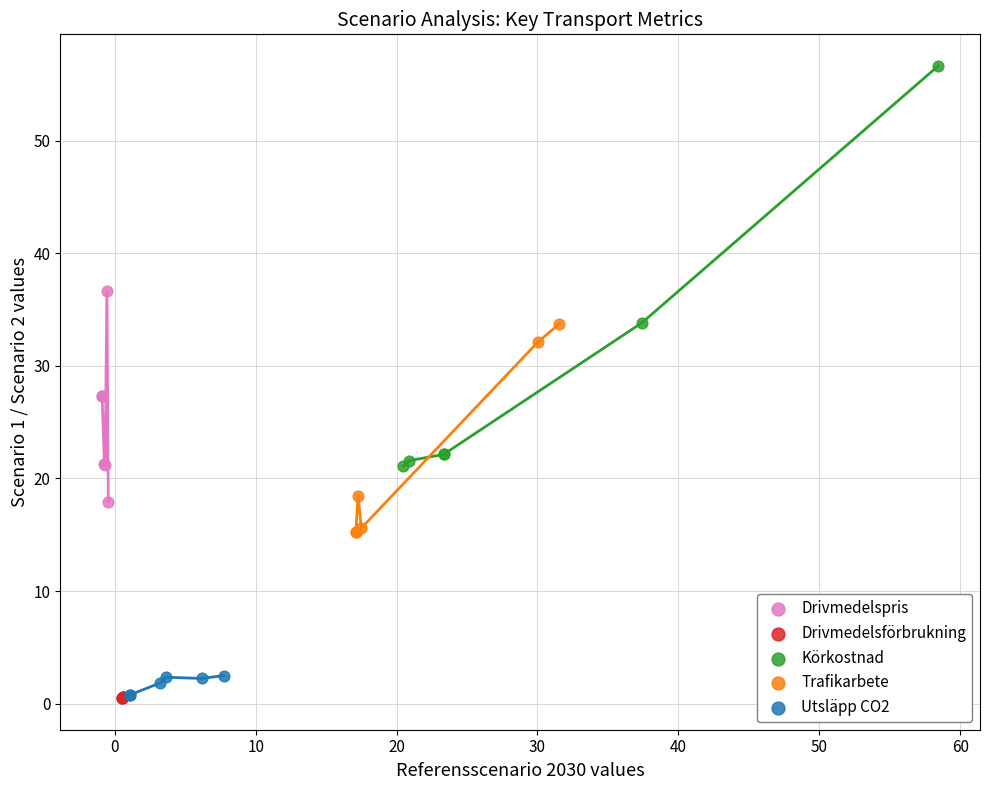

Which series has the widest spread of Y values?

Körkostnad